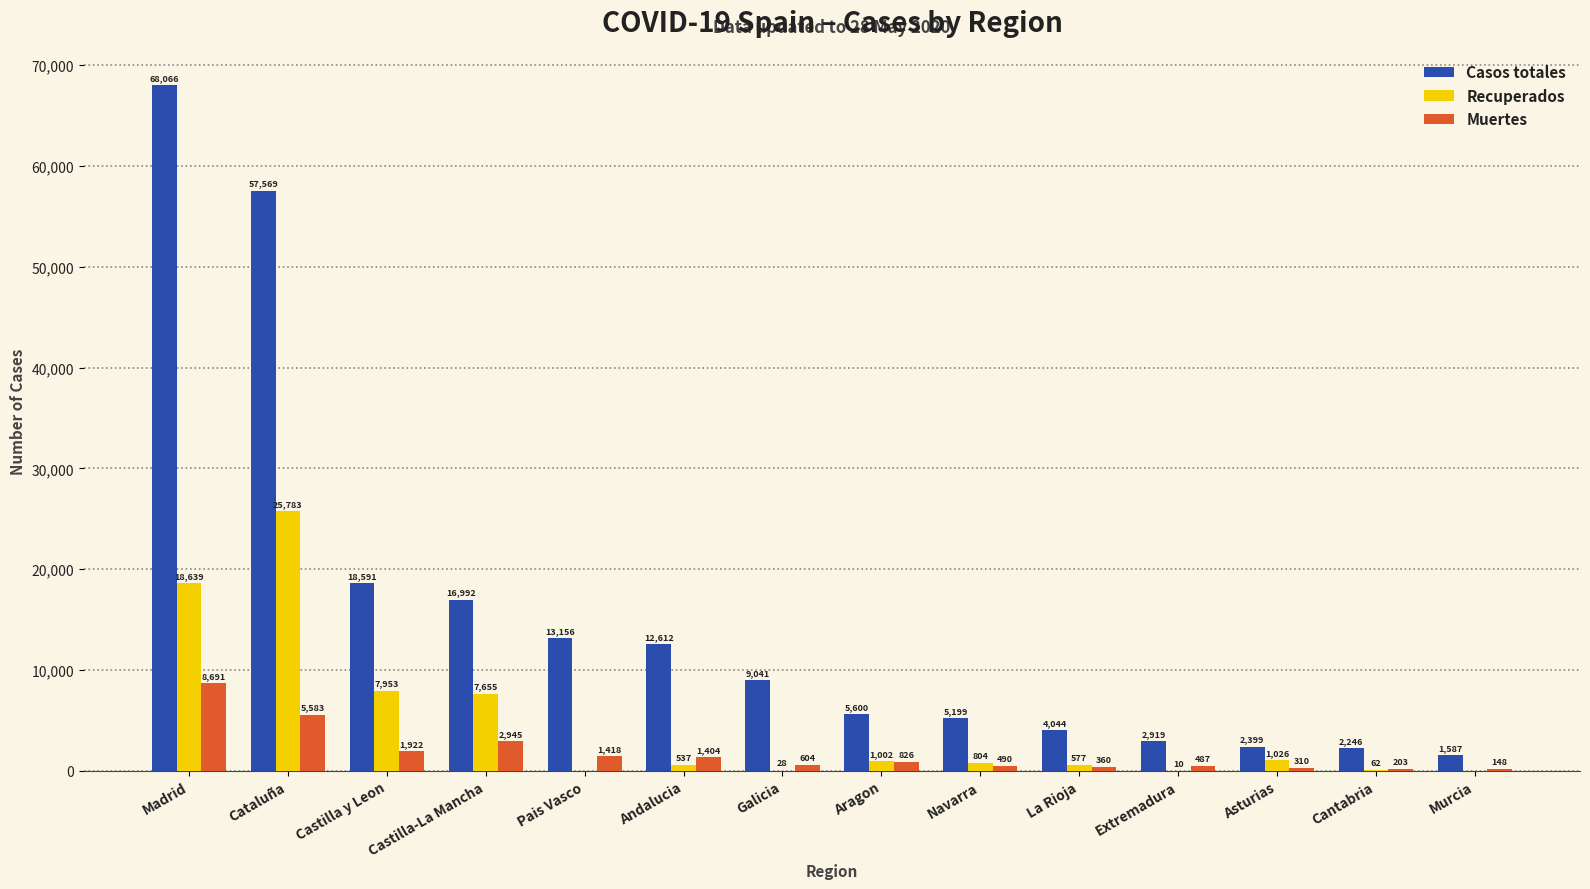

What is the sum of the Casos totales values at Aragon and Castilla-La Mancha?

22592